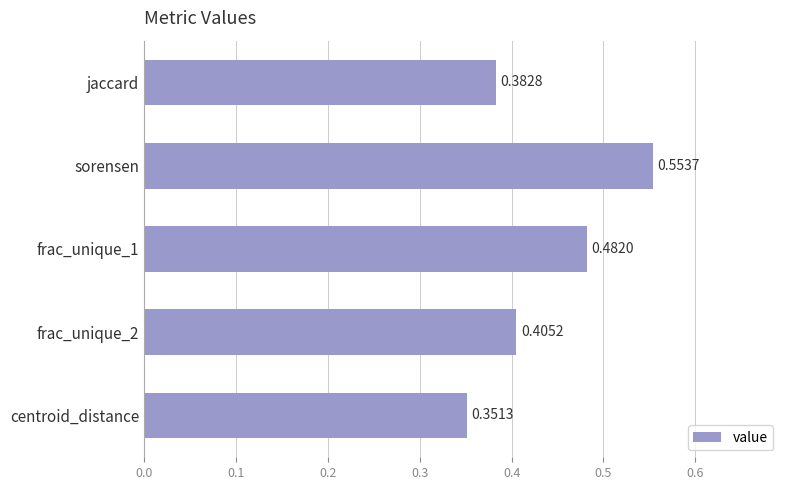

What is the label of the 2nd bar from the top?

sorensen